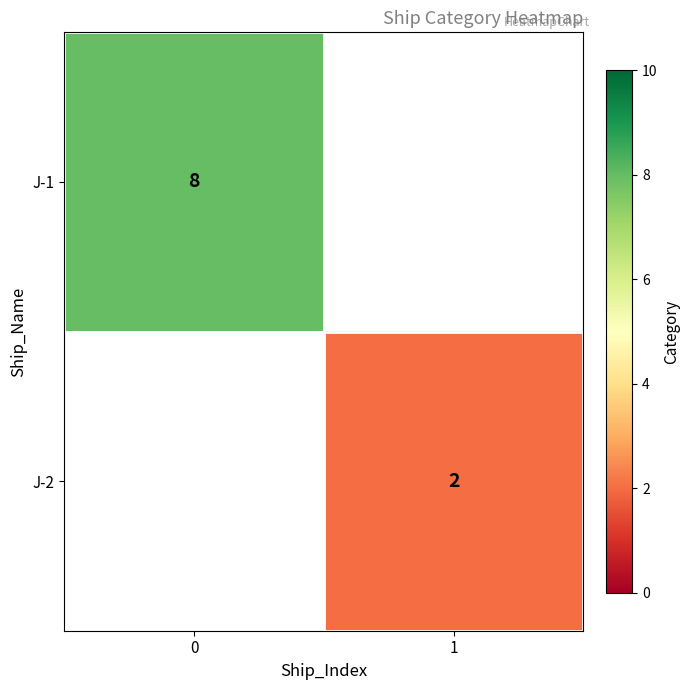

The value of J-1 at 0 is 14. True or false?

False